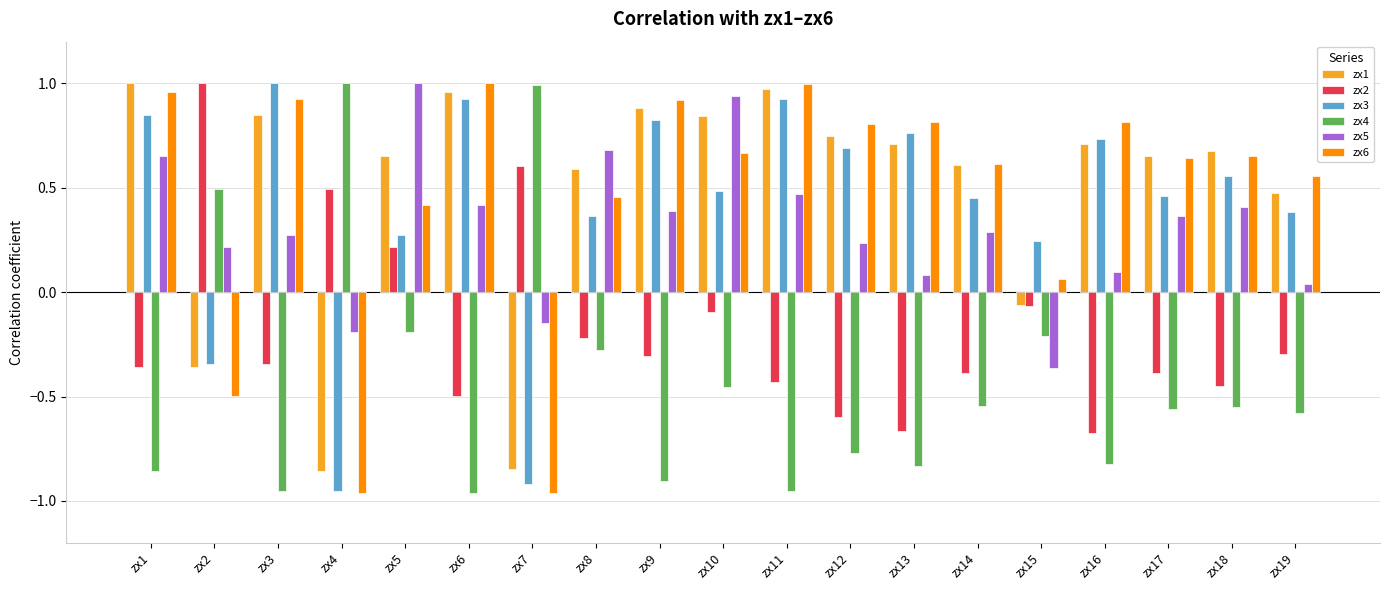

What is the sum of all zx3 values?

7.7